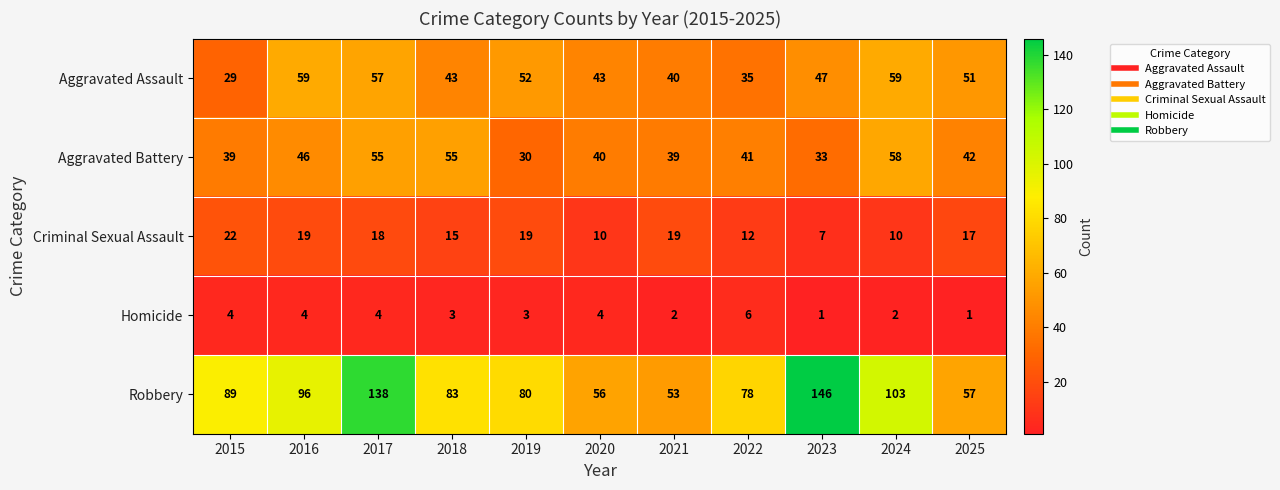

At which category is the sum across all series the highest?

2017